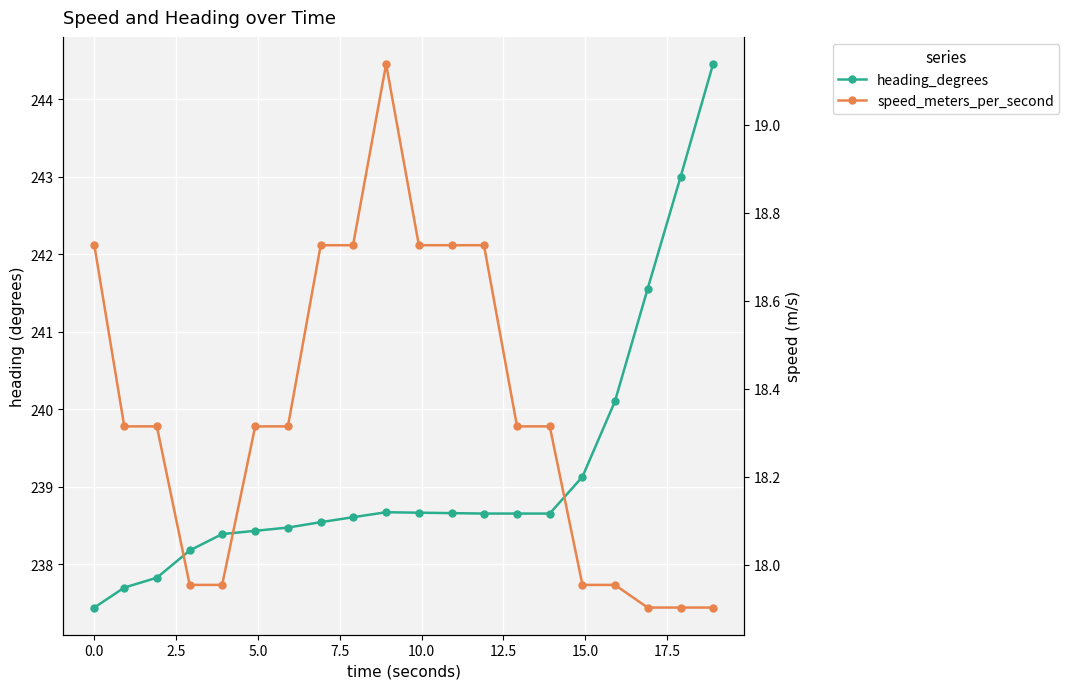

How many series are shown in this chart?

2